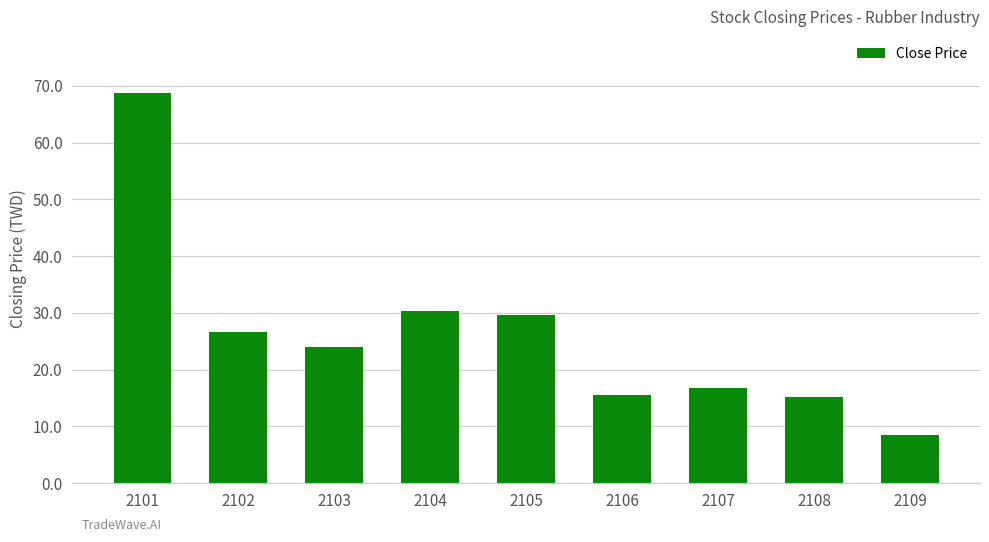

What is the sum of the values at 2109 and 2108?

23.7